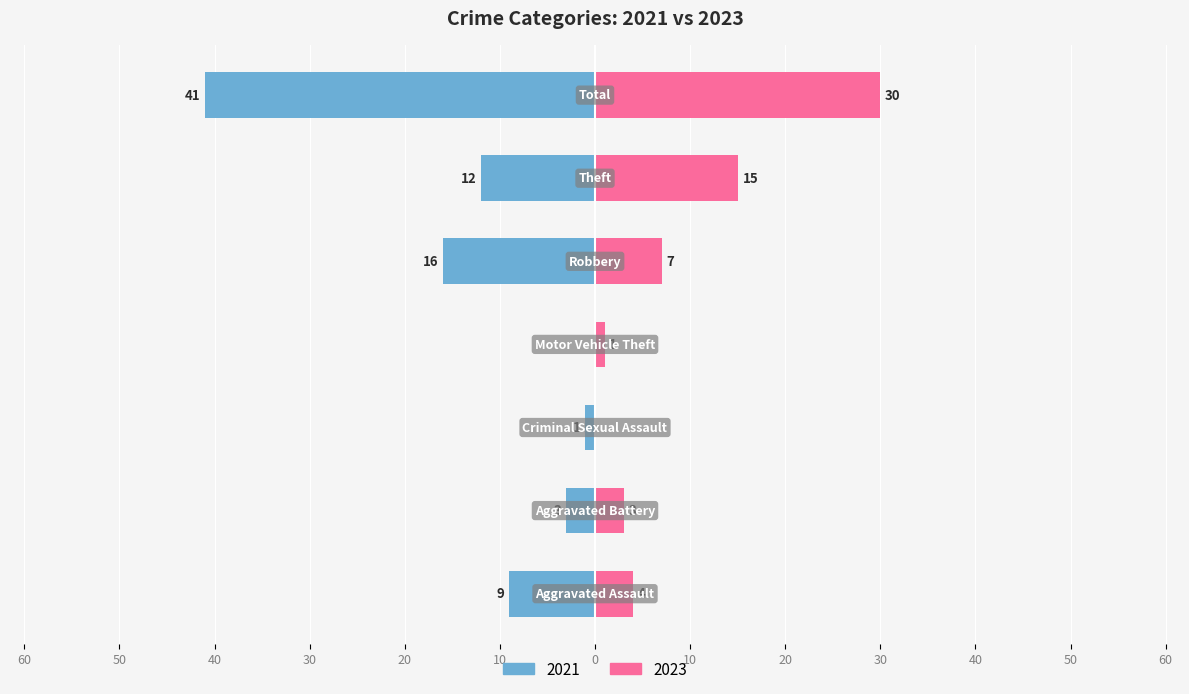

The 2018 series shows 1 at Aggravated Assault. True or false?

False